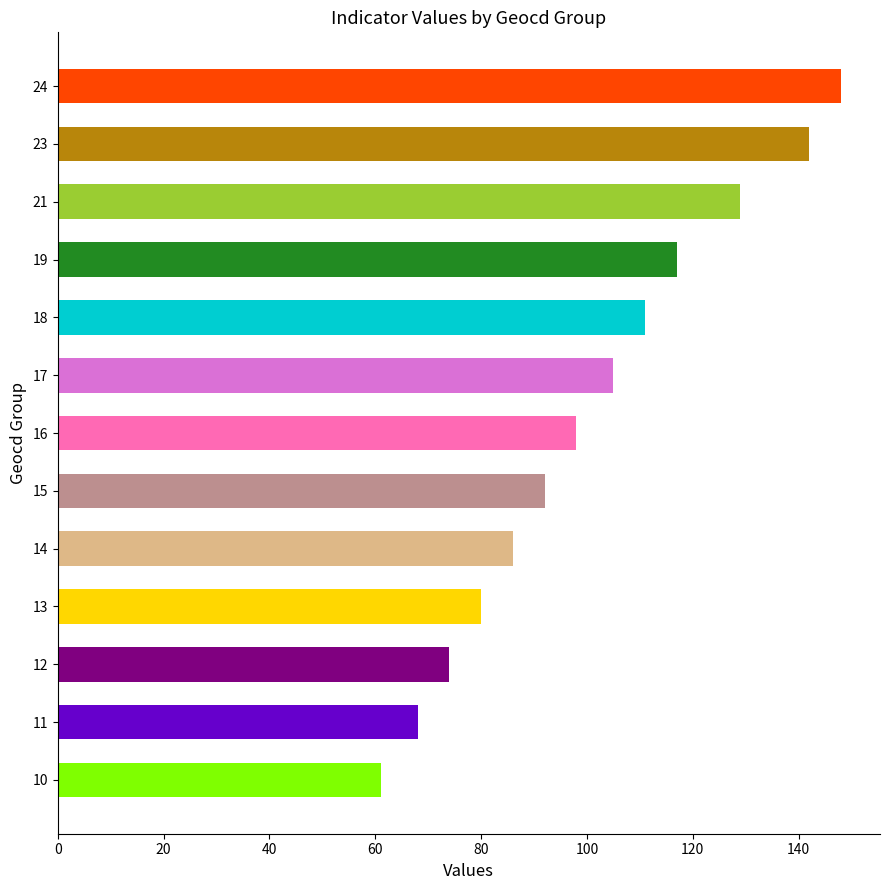

At which category does the chart reach its peak across all series?

24